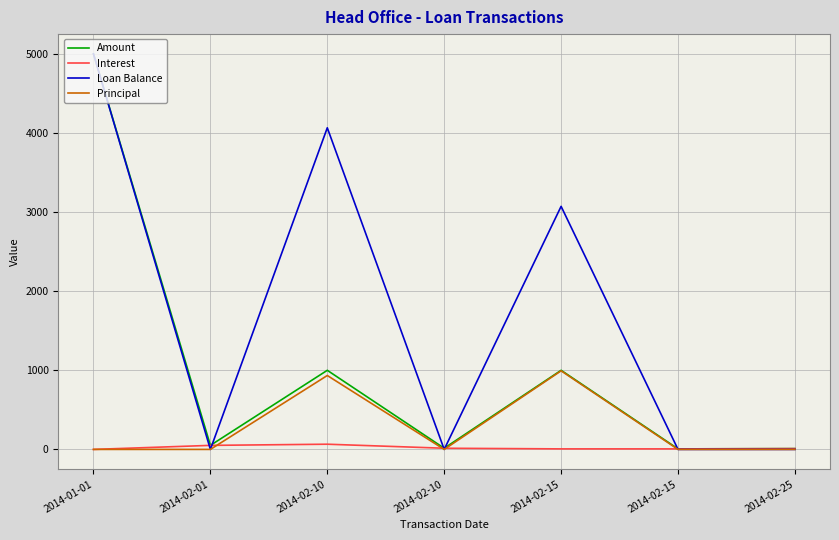

At which category is the sum across all series the highest?

2014-01-01